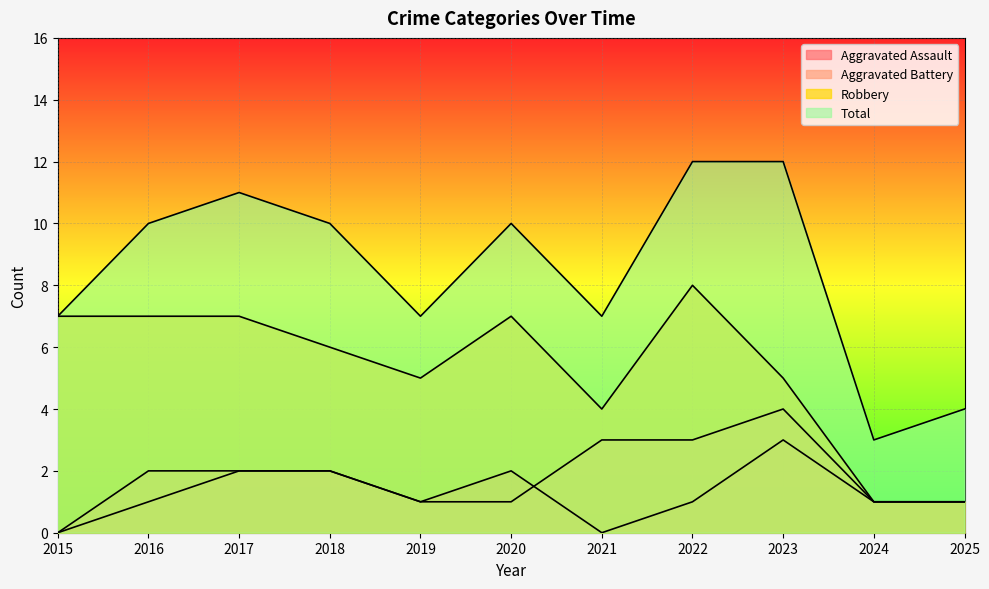

What is the average value of the Aggravated Battery series?

2